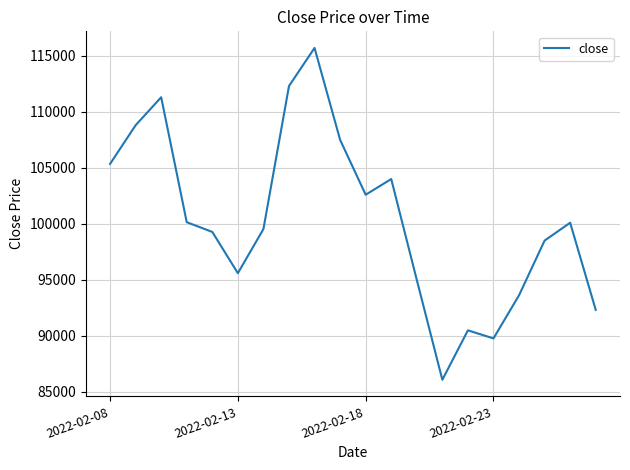

What is the difference between the maximum and minimum values?

29610